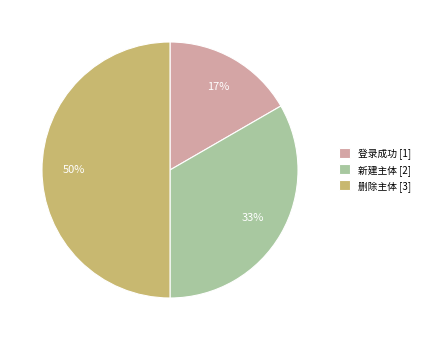

Is the sum of 新建主体 [2] and 删除主体 [3] greater than half?

Yes